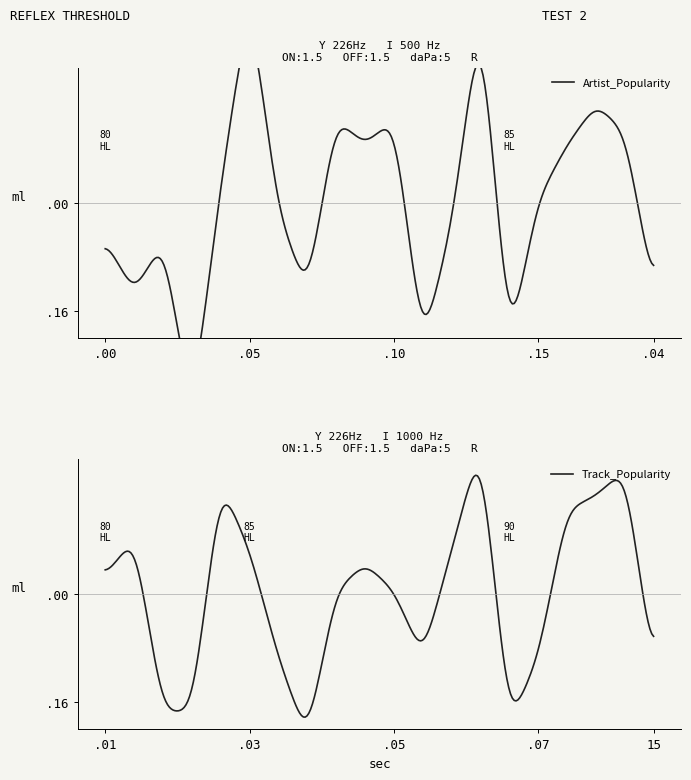

Between 1 and 2, which is larger?

2